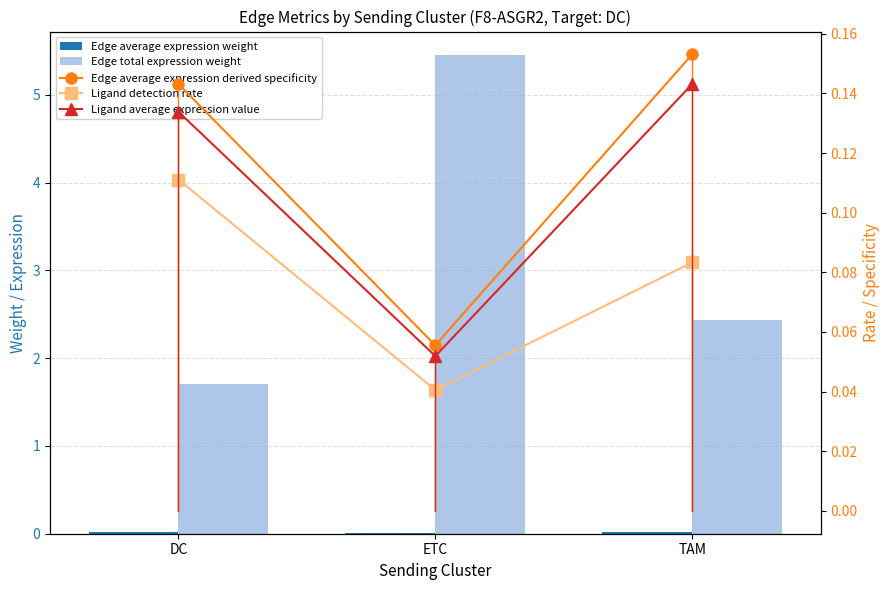

At how many categories does at least one series exceed 3?

1